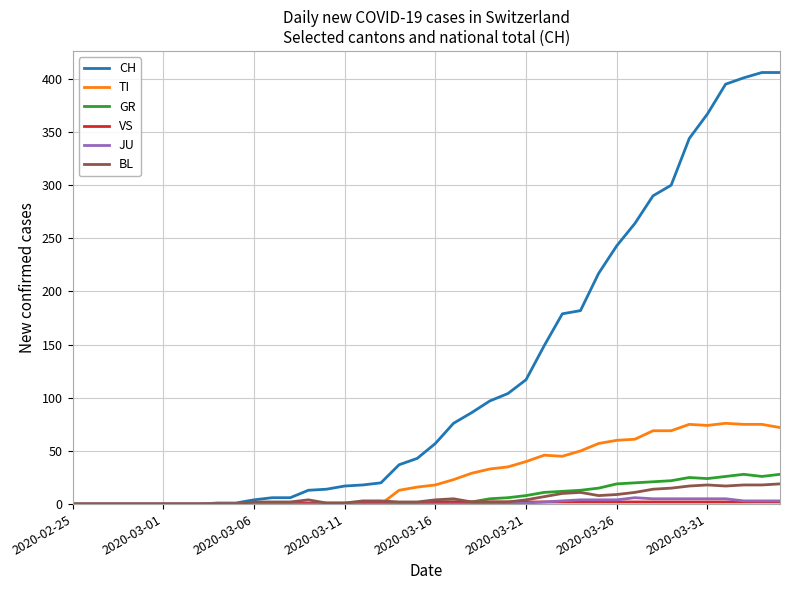

What is the highest value of the CH series?

406